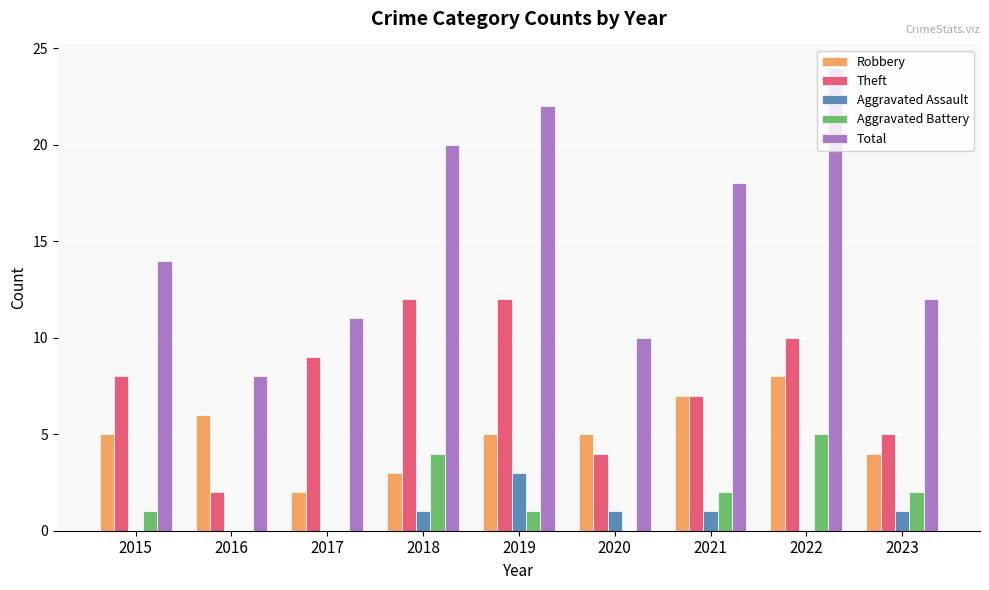

Between 2019 and 2022, which series saw the biggest shift?

Aggravated Battery